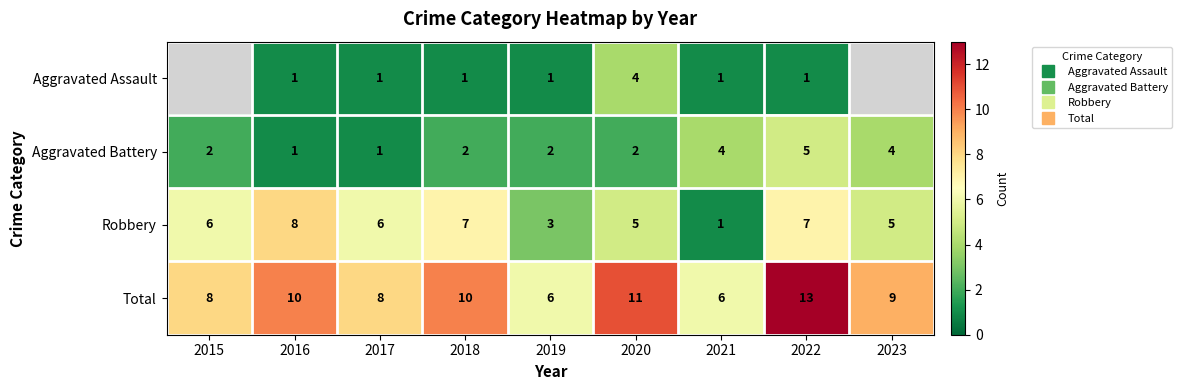

Which series has the largest total across all categories?

Total